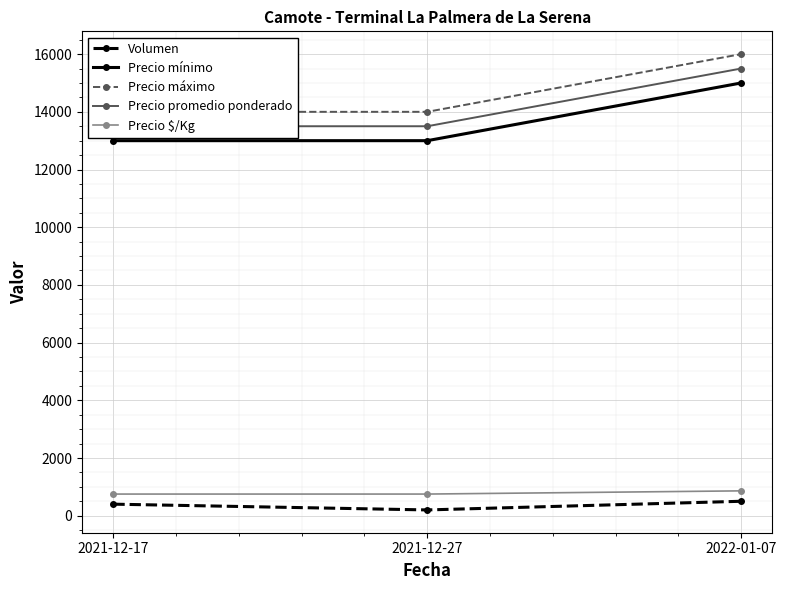

Which series has the widest spread of values?

Precio mínimo